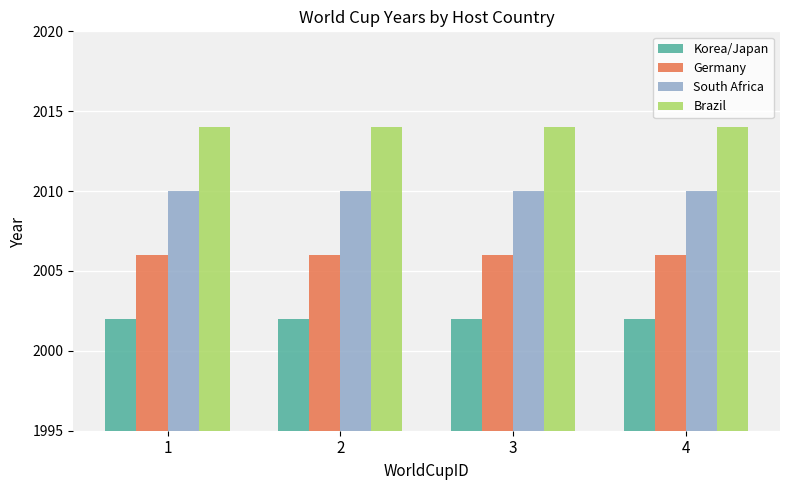

What is the approximate value of Germany at 2?

2006